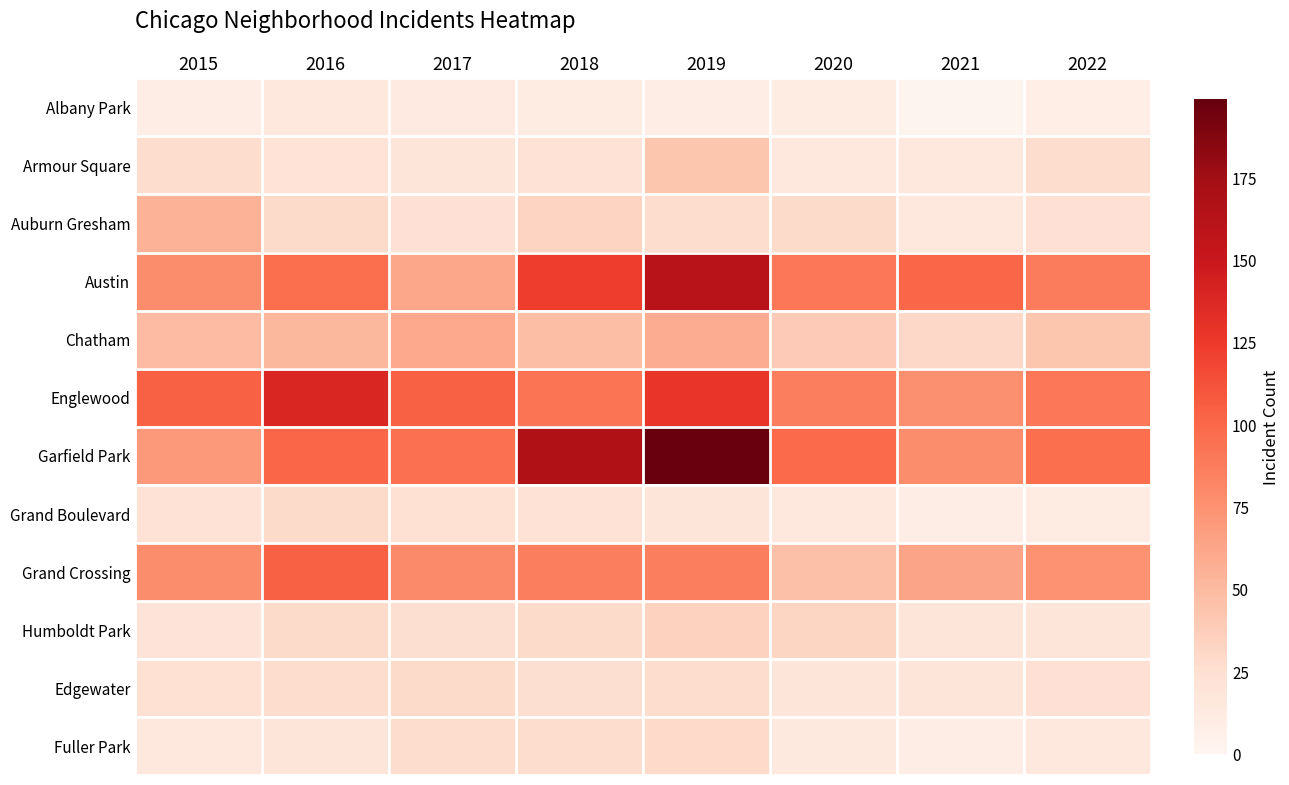

Reading left to right, transcribe all the data shown in this chart.

Albany Park: 2015=9	2016=15	2017=13	2018=12	2019=10	2020=12	2021=1	2022=8
Armour Square: 2015=27	2016=21	2017=19	2018=22	2019=43	2020=15	2021=15	2022=27
Auburn Gresham: 2015=55	2016=28	2017=23	2018=33	2019=27	2020=28	2021=15	2022=23
Austin: 2015=77	2016=96	2017=62	2018=123	2019=161	2020=91	2021=101	2022=88
Chatham: 2015=49	2016=52	2017=60	2018=48	2019=58	2020=39	2021=30	2022=43
Englewood: 2015=104	2016=139	2017=104	2018=92	2019=129	2020=86	2021=76	2022=91
Garfield Park: 2015=70	2016=101	2017=95	2018=167	2019=199	2020=99	2021=78	2022=96
Grand Boulevard: 2015=22	2016=28	2017=24	2018=22	2019=19	2020=16	2021=10	2022=11
Grand Crossing: 2015=77	2016=104	2017=80	2018=86	2019=87	2020=46	2021=63	2022=74
Humboldt Park: 2015=20	2016=28	2017=25	2018=28	2019=34	2020=32	2021=18	2022=19
Edgewater: 2015=24	2016=27	2017=28	2018=25	2019=27	2020=18	2021=18	2022=23
Fuller Park: 2015=16	2016=19	2017=27	2018=27	2019=29	2020=14	2021=10	2022=15